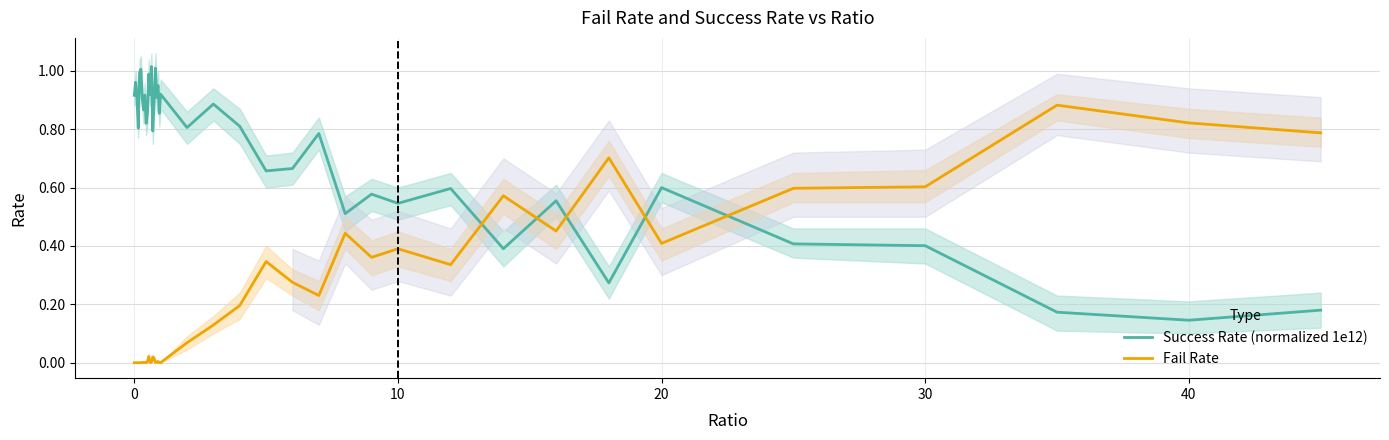

True or false: Fail Rate has a value of 0.6 at 10.

False